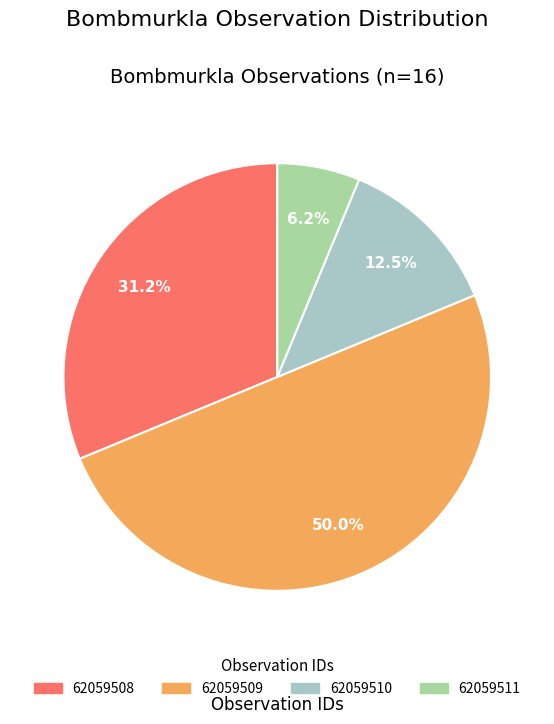

Is it true that 62059509 is 43% of the pie?

False